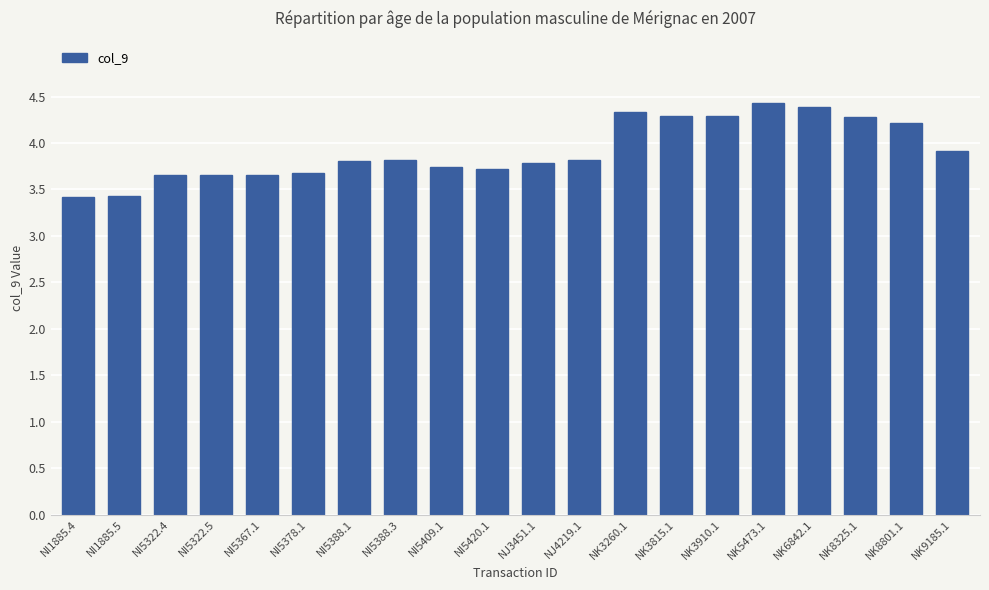

What is the difference between the maximum and minimum values?

1.0